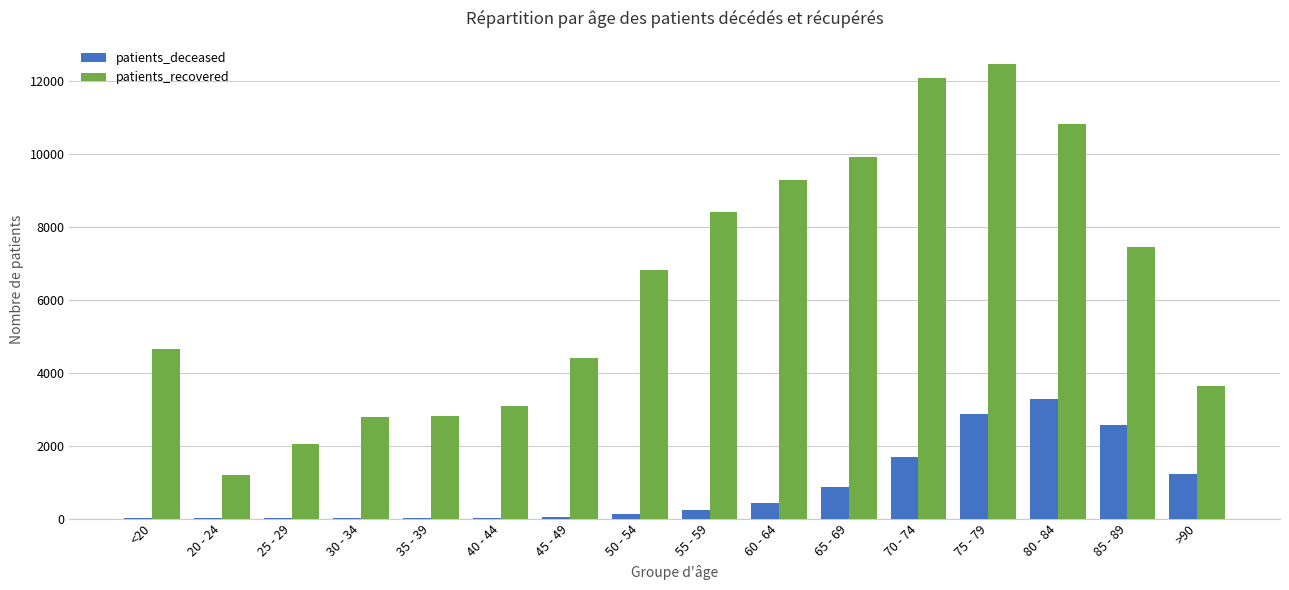

Count the number of categories in the chart.

16